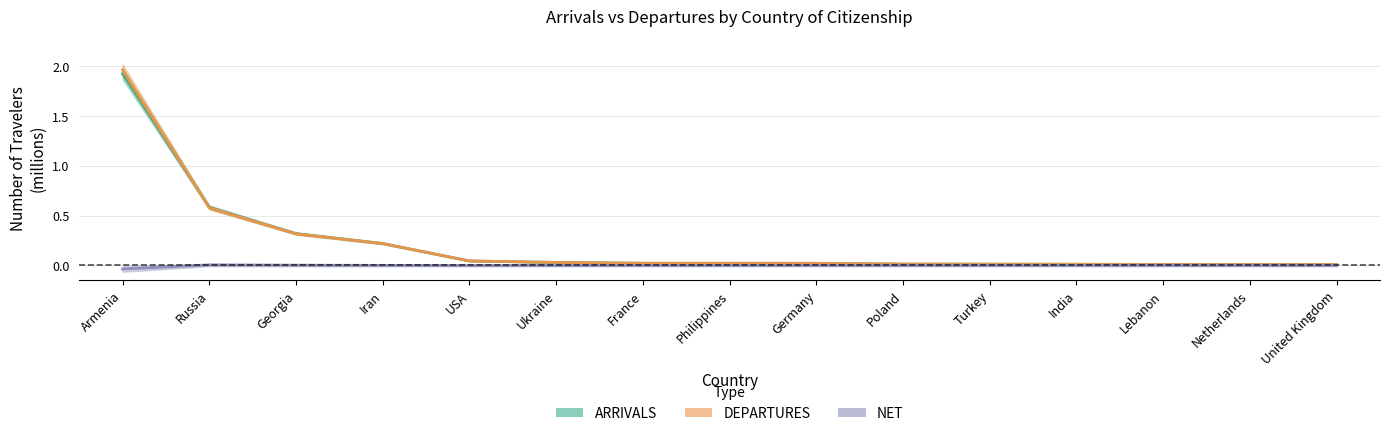

What is the difference between the DEPARTURES values at Philippines and Georgia?

0.3